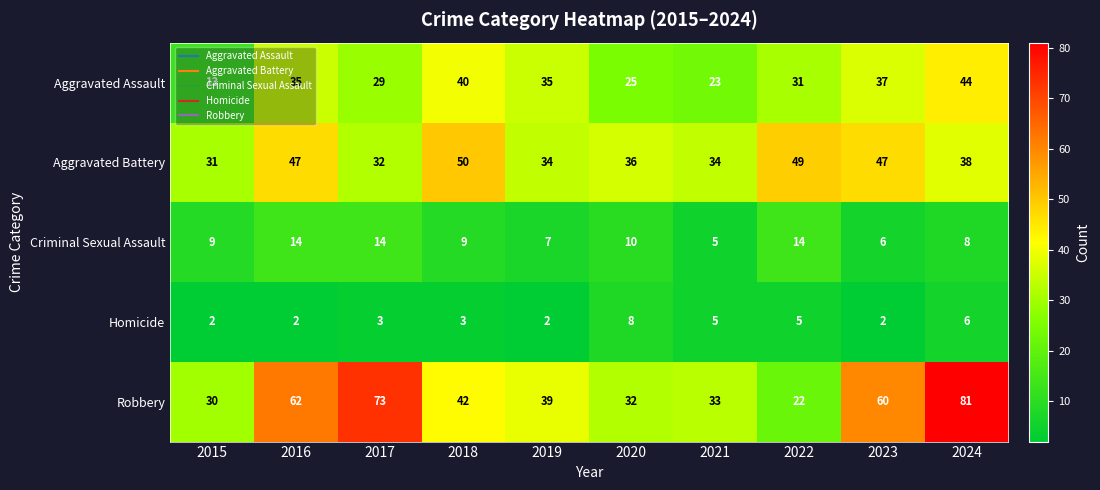

Read the Criminal Sexual Assault value at 2023.

6